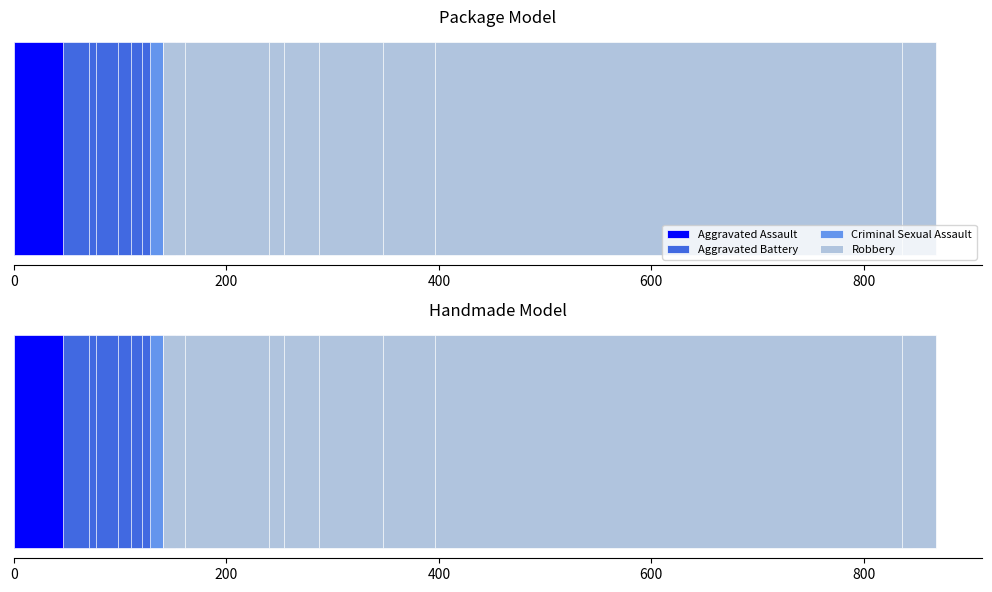

What is the value of the Aggravated Assault bar at the 1st from the left?

46